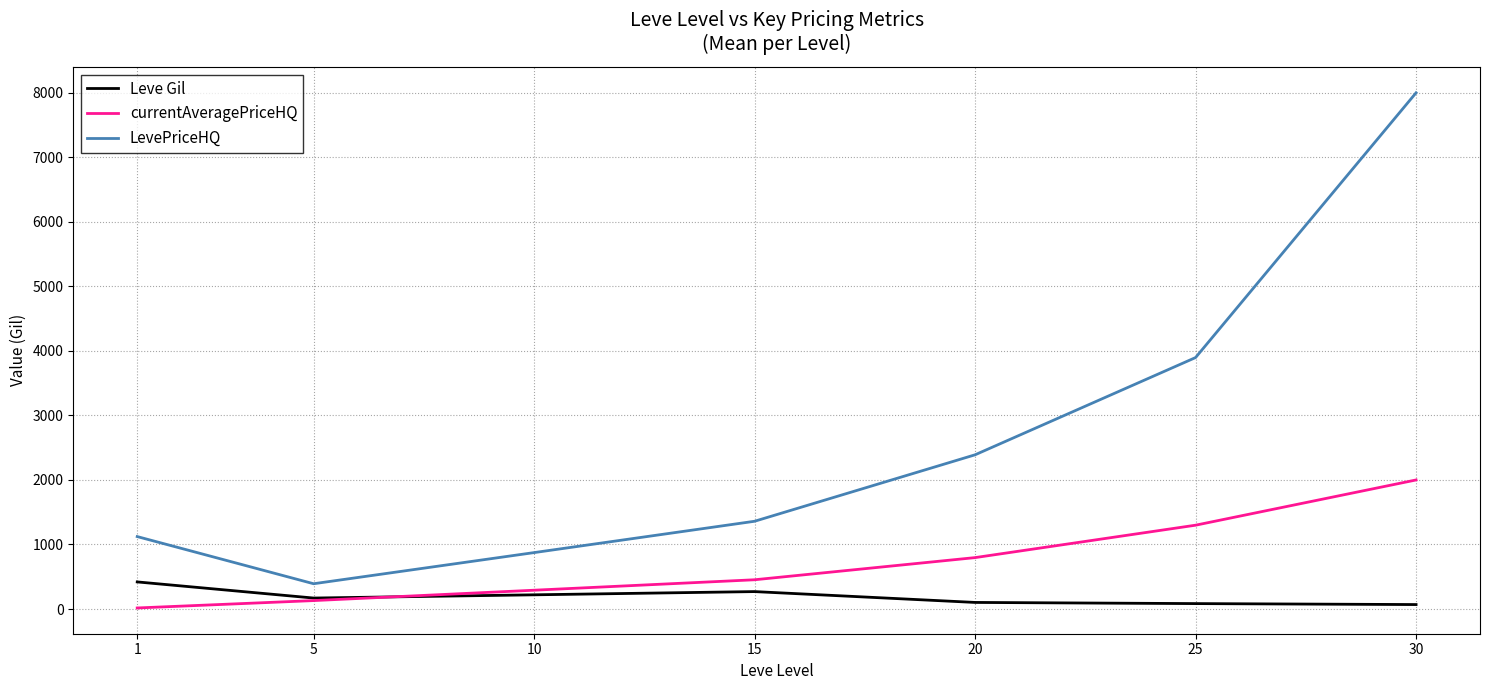

Is it true that Leve Gil equals 69.0 at 30?

True